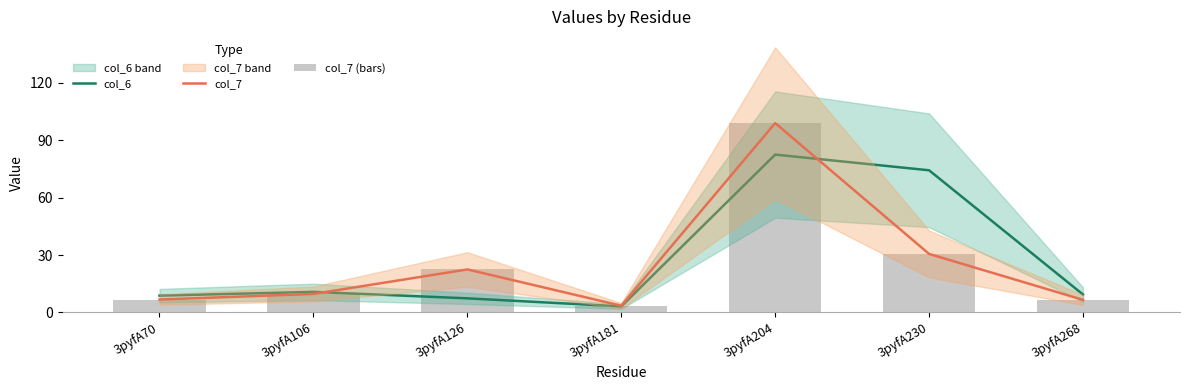

Reading left to right, transcribe all the data shown in this chart.

col_6: 8.8	10.8	7.4	3.2	82.5	74.3	9.4
col_7: 6.8	9.7	22.5	3.5	99.0	30.6	6.6
col_7 (bars): 6.8	9.7	22.5	3.5	99.0	30.6	6.6